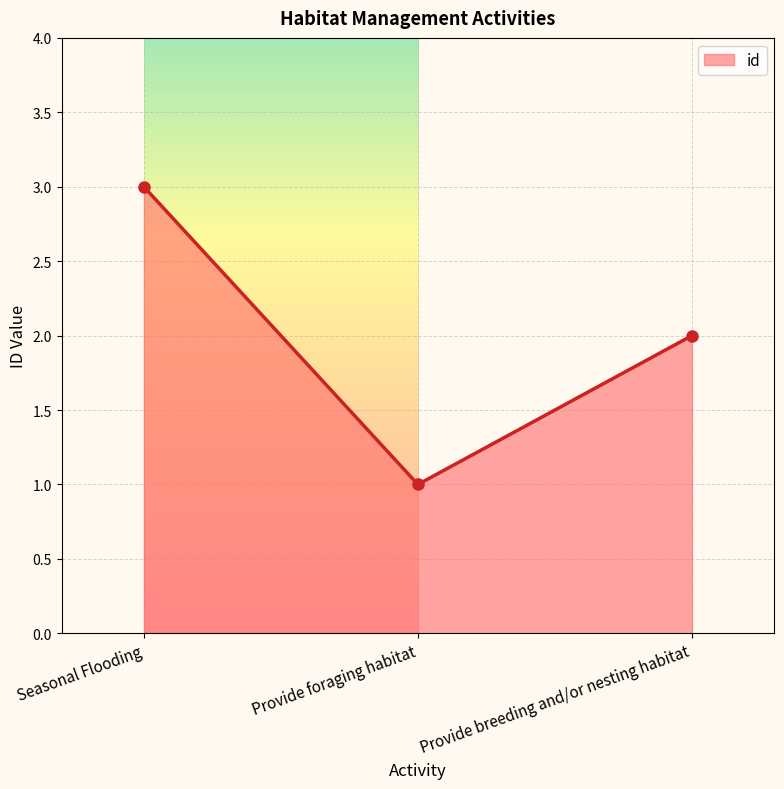

The chart shows a value of 3 at Seasonal Flooding. True or false?

True